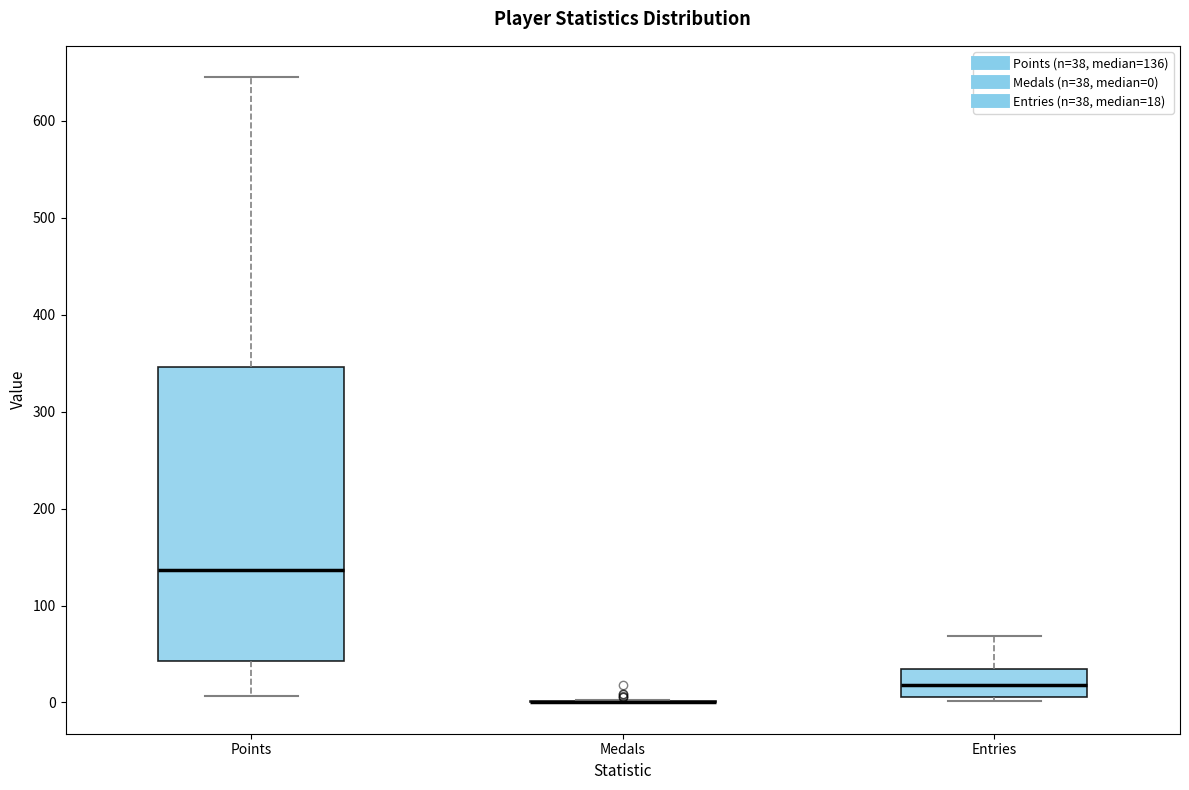

Comparing the boxes themselves (not the whiskers), which one is the tallest?

Points